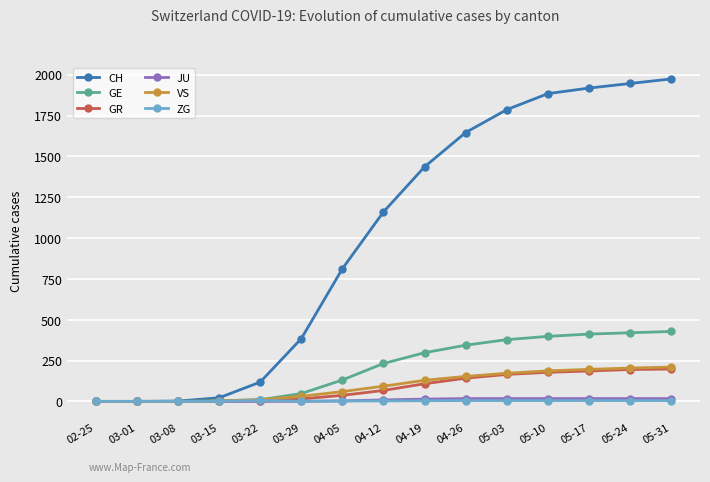

Does the chart display data point markers on the line(s)?

Yes